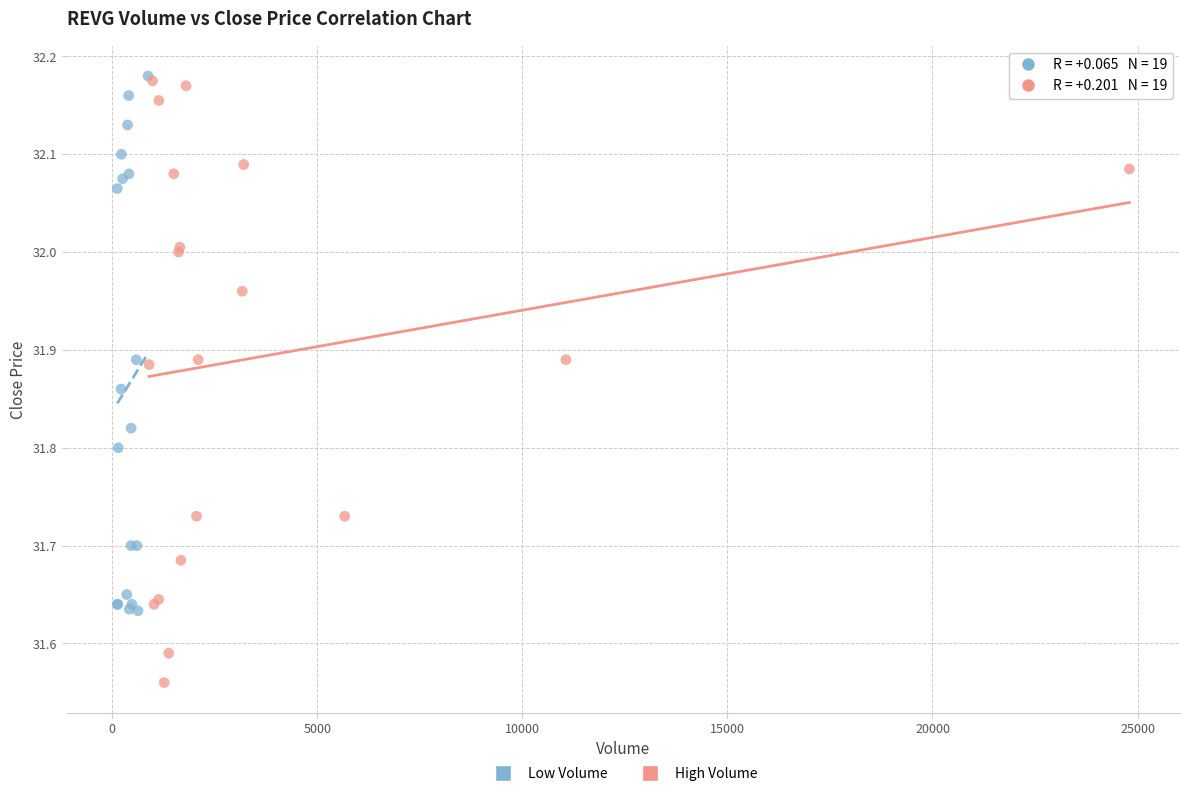

Which series reaches the minimum Y coordinate?

High Volume